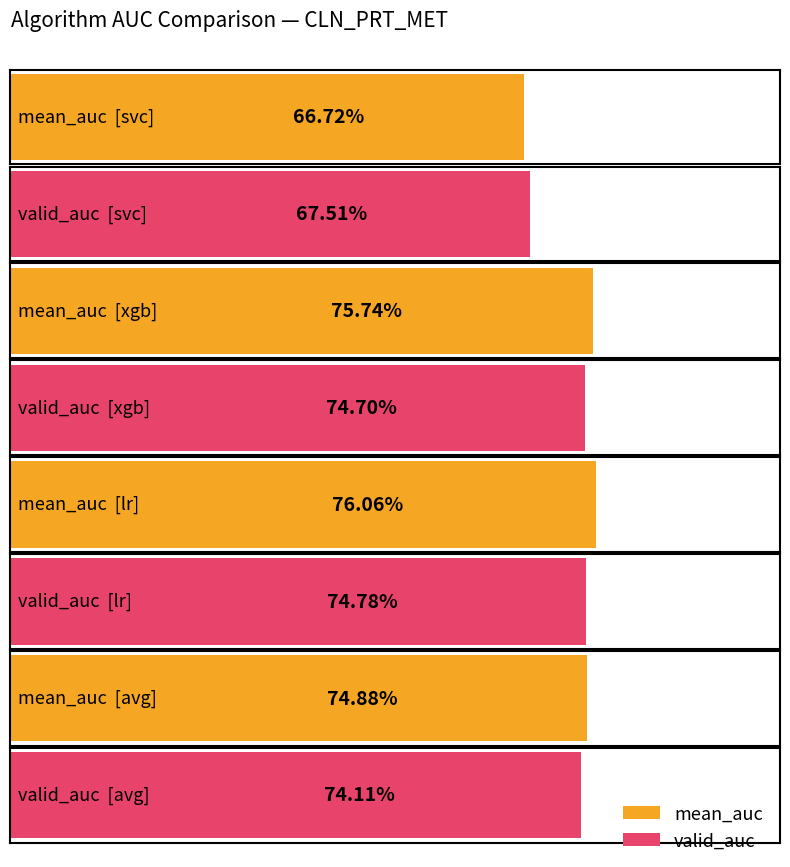

What are all the series names shown in the legend?

mean_auc, valid_auc